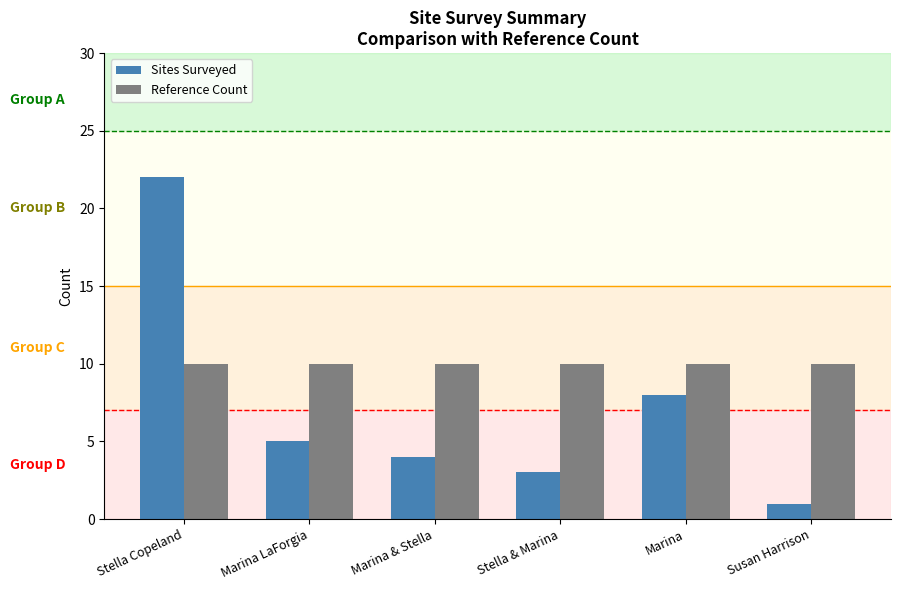

Rank the series at Marina from lowest to highest value.

Sites Surveyed, Reference Count